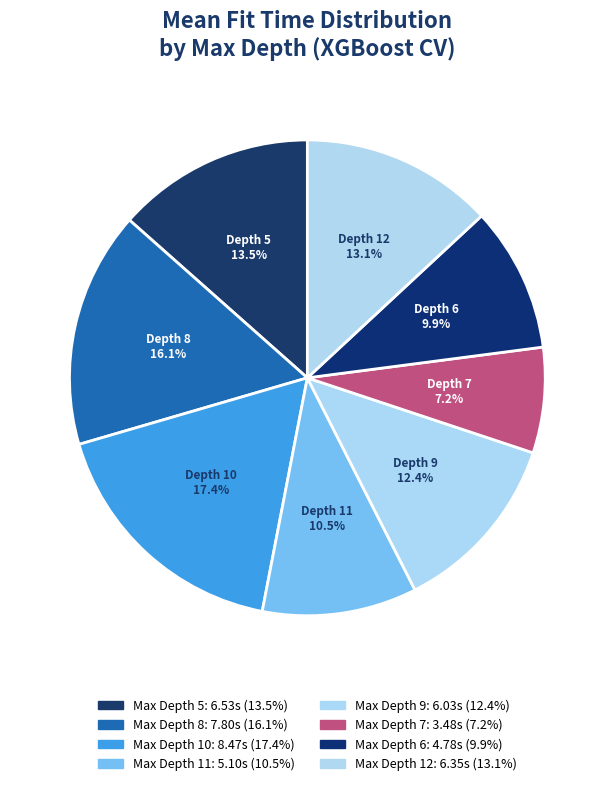

How many slices are in this pie chart?

8